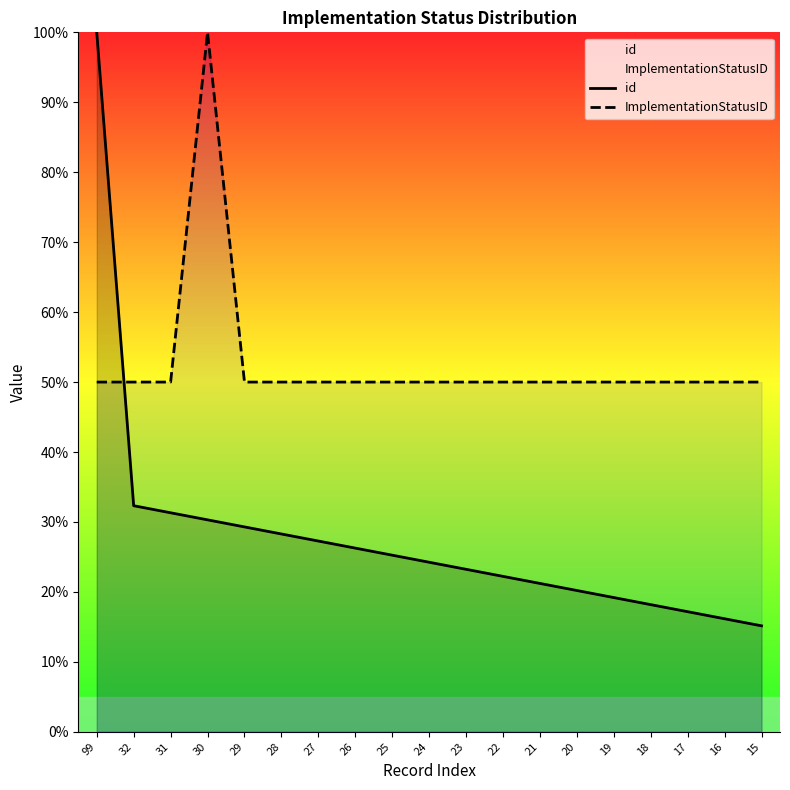

Between 29 and 25, which is larger?

29